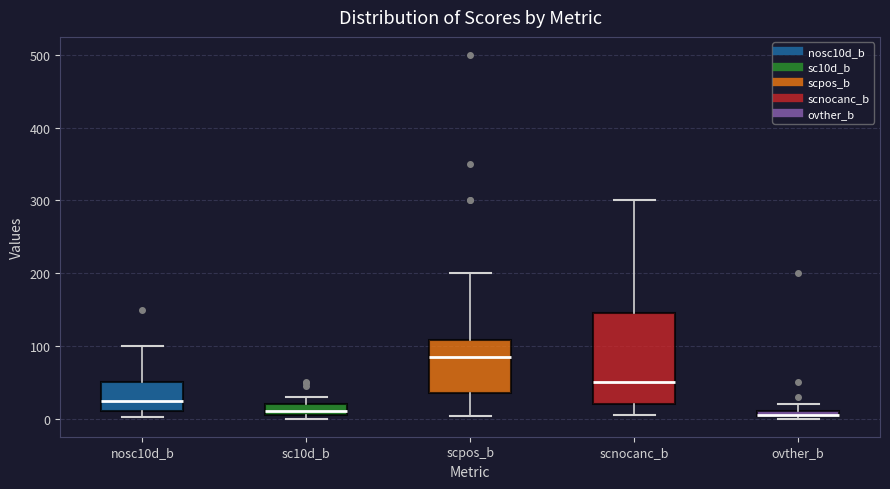

Where does the median line of the box for scnocanc_b sit on the y-axis? The values are not printed on the chart, so give them approximately, as read against the axis.

50